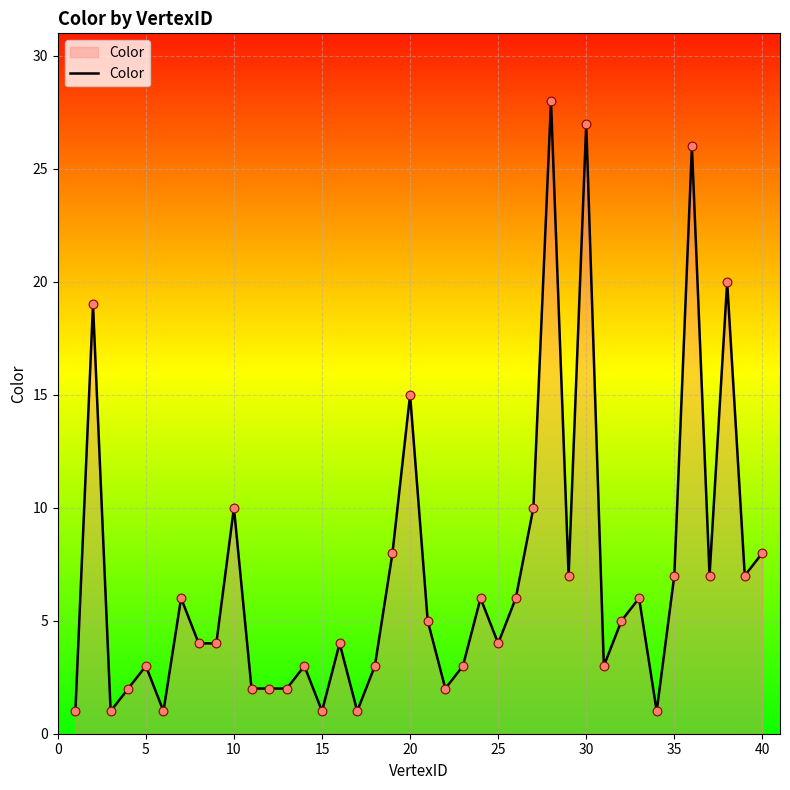

What is the maximum value shown in the chart?

28